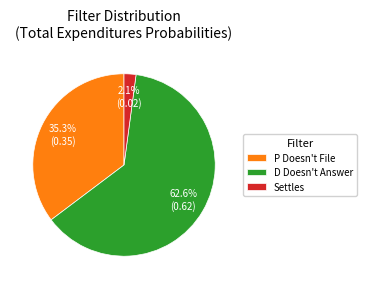

How many segments does this pie chart have?

3